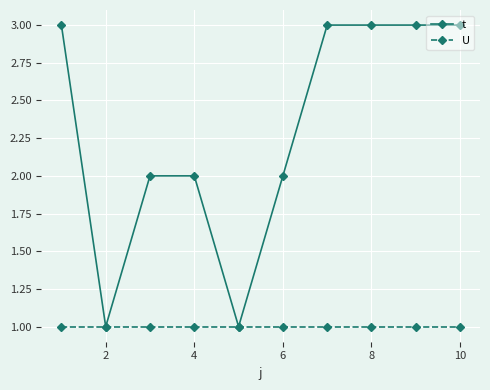

What is the value of the U point at the 8th from the left?

1